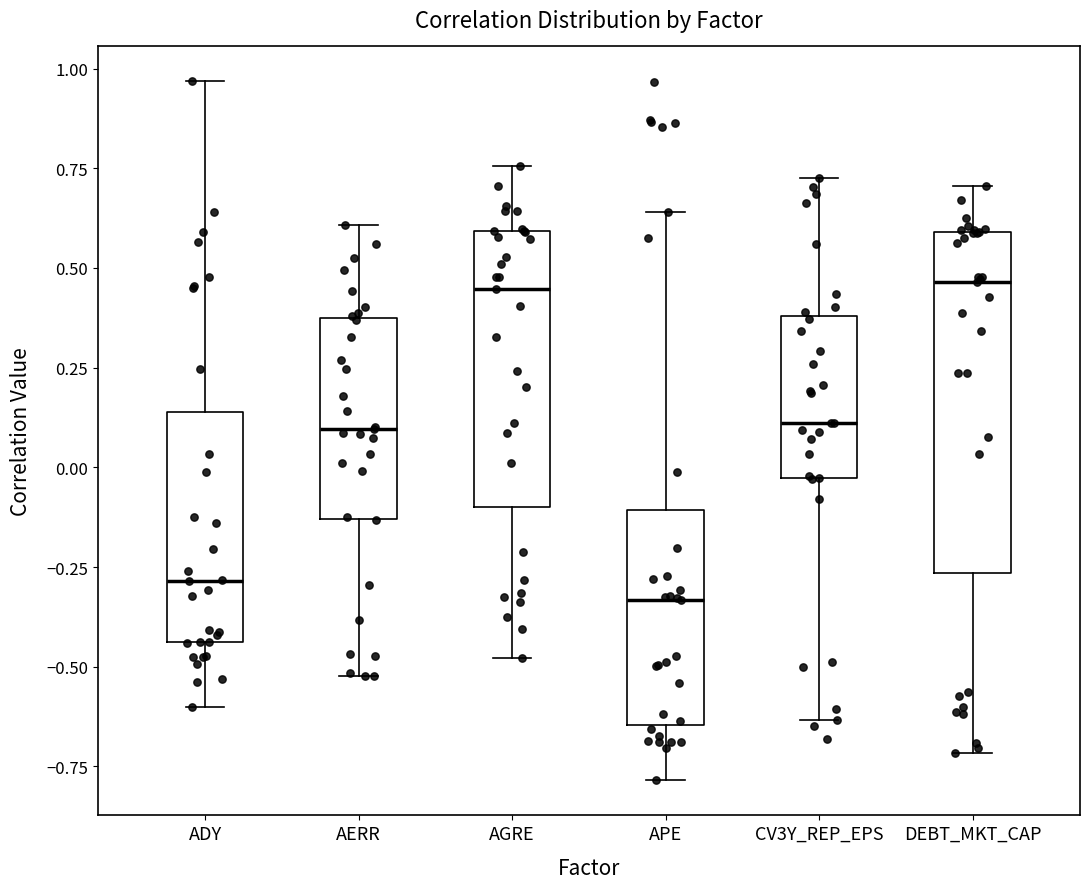

Where is the lower edge of the box for ADY on the y-axis? The values are not printed on the chart, so give them approximately, as read against the axis.

-0.45